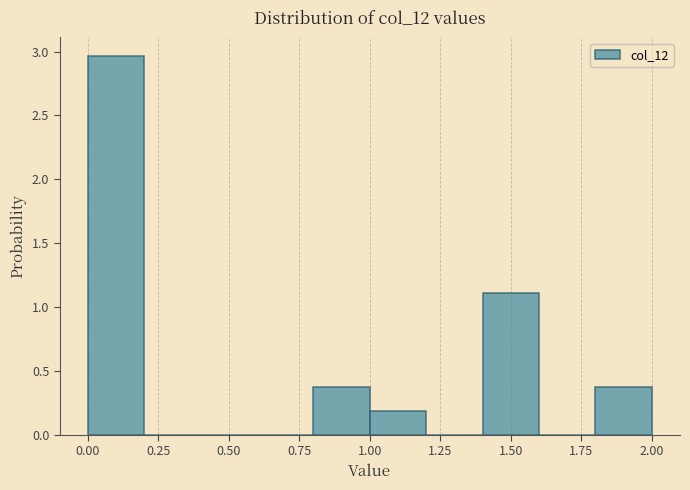

How tall is the bar that spans 0.0 to 0.2 on the x-axis? The values are not printed on the chart, so give them approximately, as read against the axis.

2.95